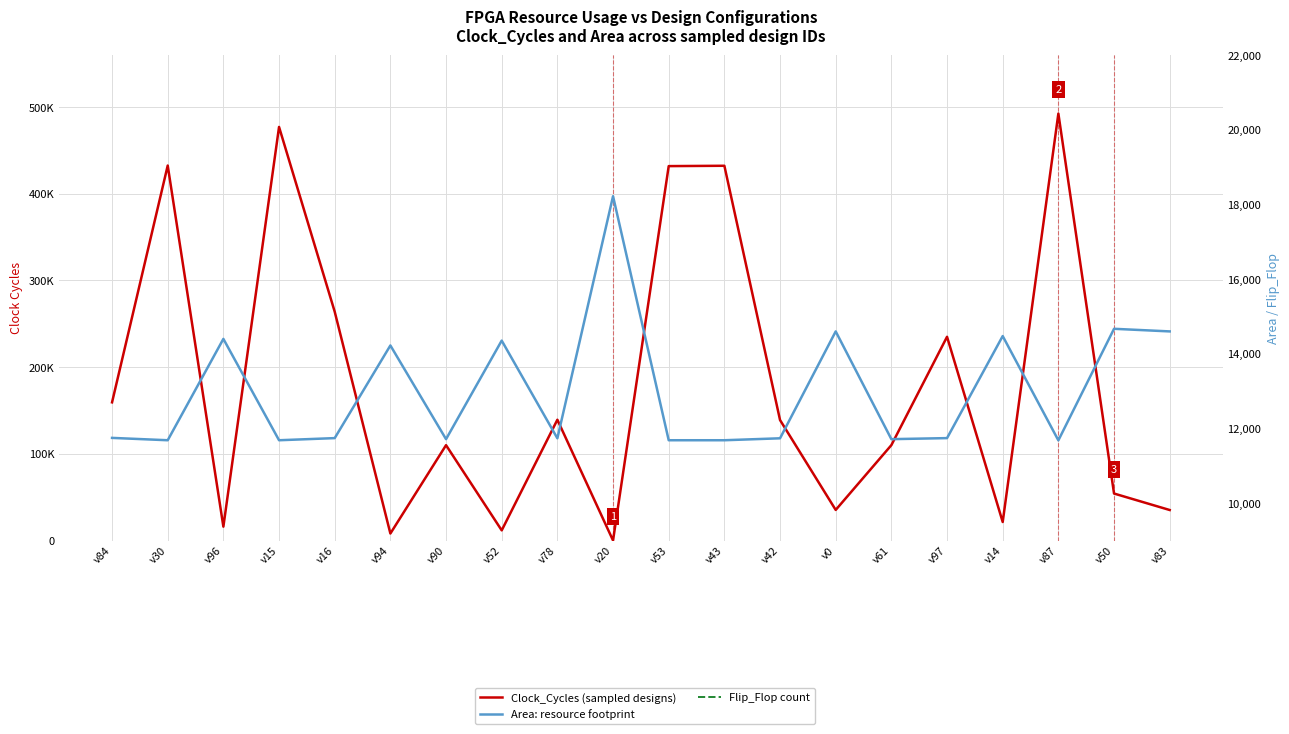

Which series has the largest total across all categories?

Clock_Cycles